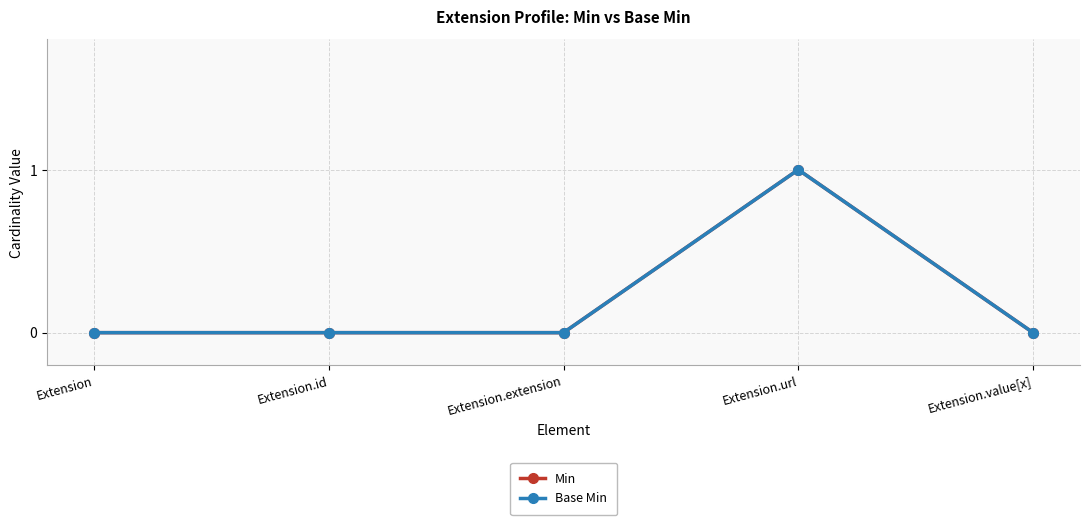

At which category does Min reach its first local peak?

Extension.url